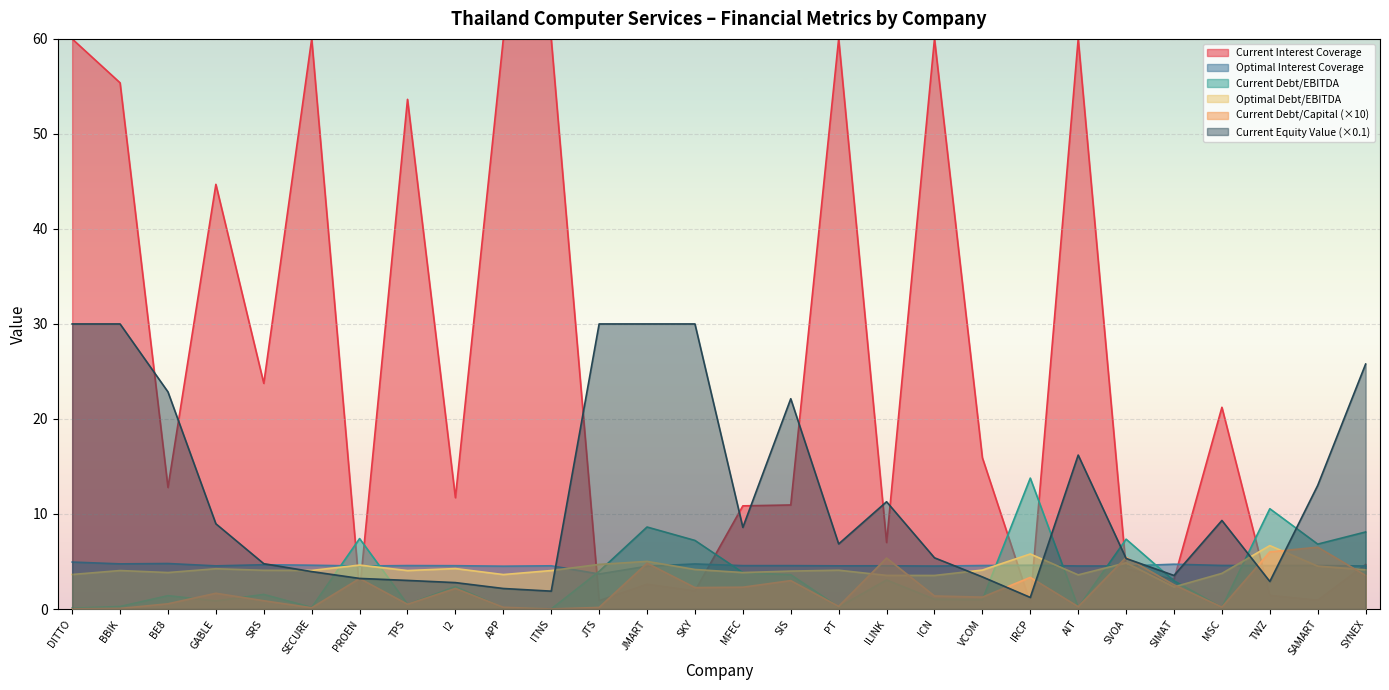

How many data points does each series have?

28